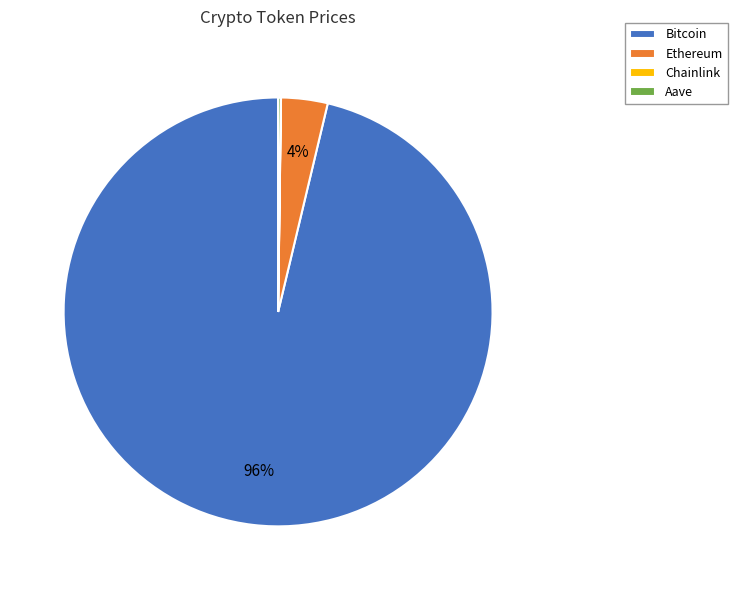

Between Bitcoin and Ethereum, which is larger?

Bitcoin